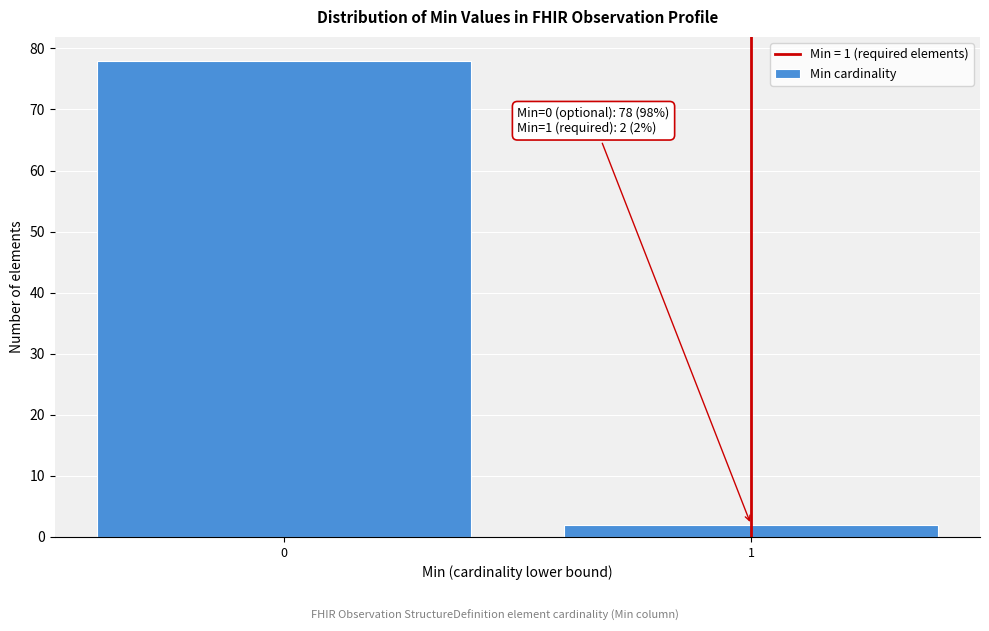

Reading left to right, list all the values displayed in this chart.

0=78	1=2